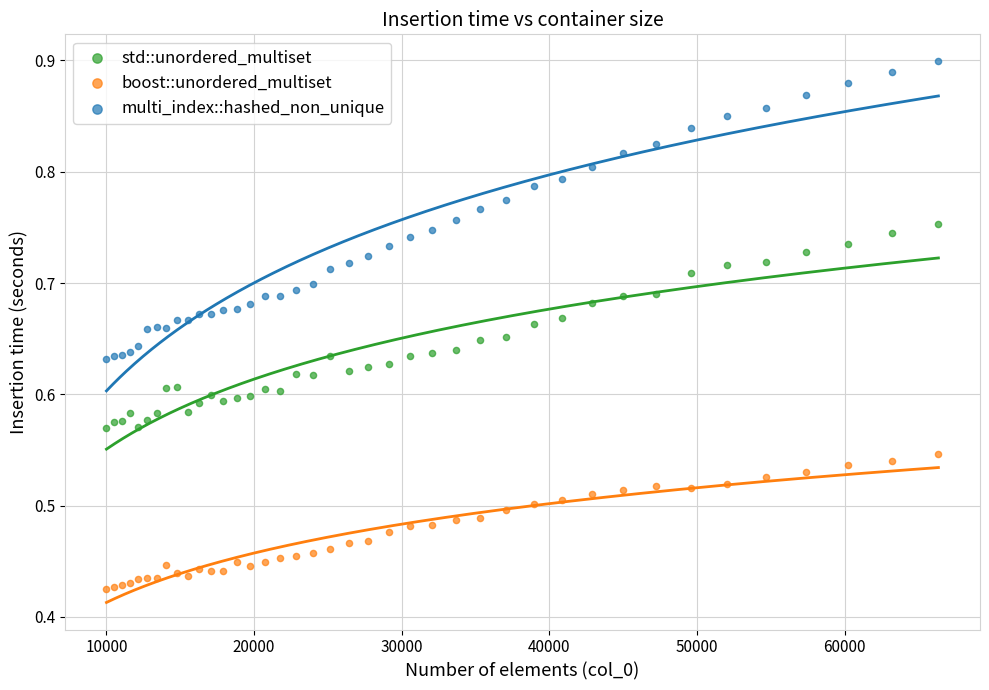

What is the X range (max minus min) for the scatter plot?

56358.0